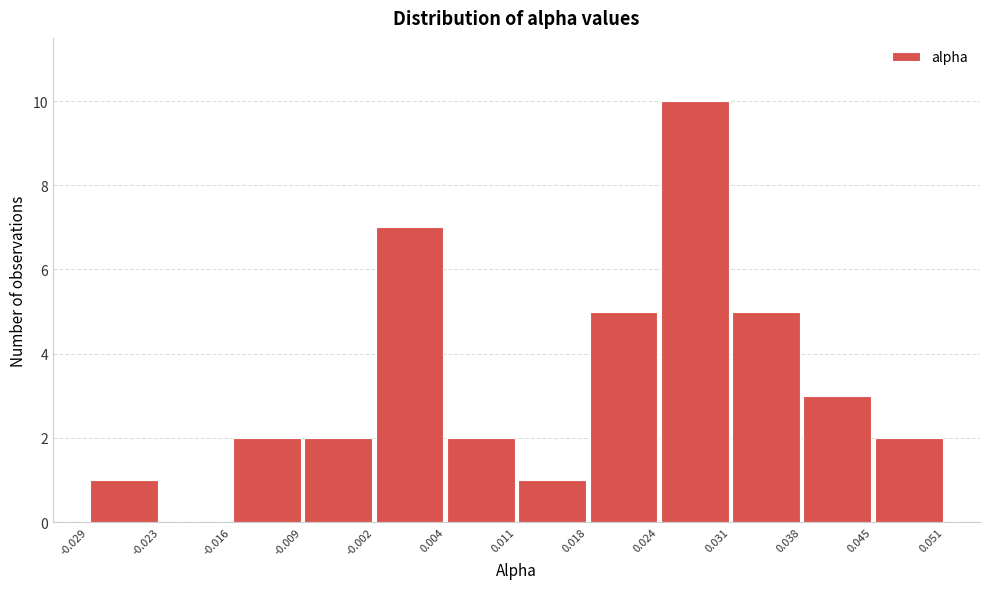

Reading left to right, list every bar in this chart as the range it spans on the x-axis followed by its height. The values are not printed on the chart, so give them approximately, as read against the axis.

-0.029 to -0.023: 1
-0.023 to -0.016: 0
-0.016 to -0.009: 2
-0.009 to -0.002: 2
-0.002 to 0.004: 7
0.004 to 0.011: 2
0.011 to 0.018: 1
0.018 to 0.024: 5
0.024 to 0.031: 10
0.031 to 0.038: 5
0.038 to 0.045: 3
0.045 to 0.051: 2